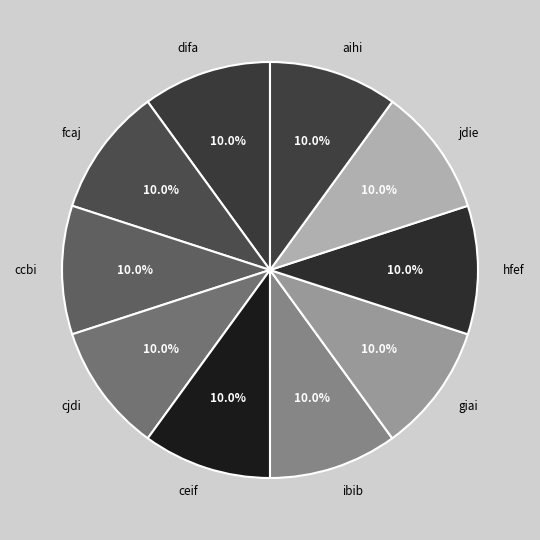

Combined, what portion of the pie is ceif and aihi?

20.0%